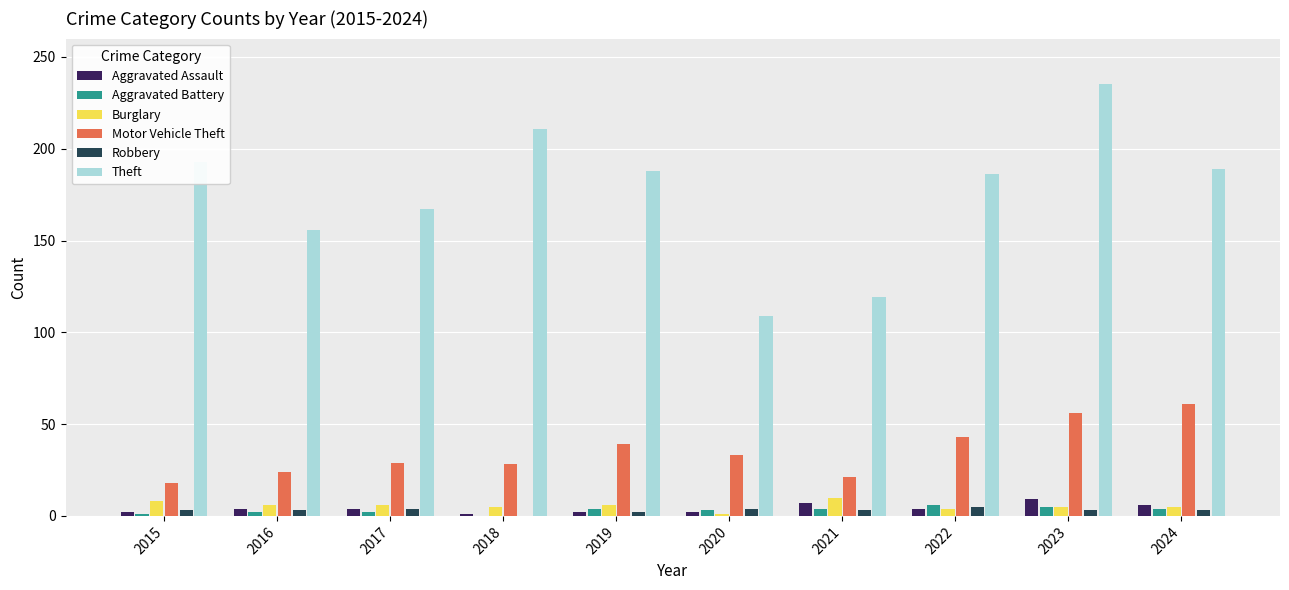

What is the approximate value of Motor Vehicle Theft at 2019, to the nearest 5?

40